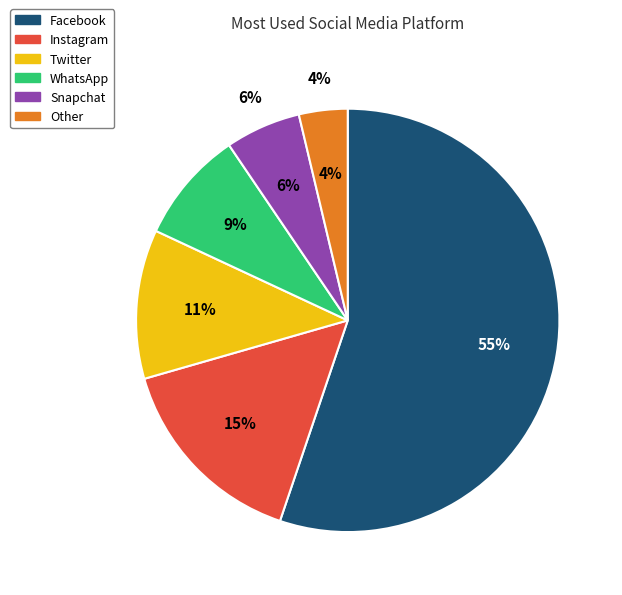

Which category accounts for the majority?

Facebook